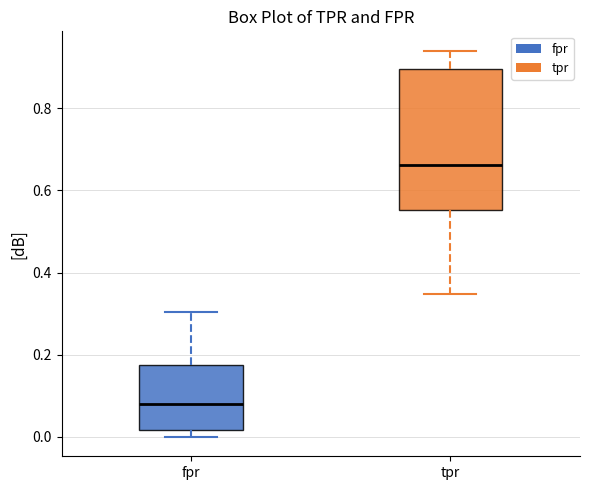

Reading left to right, read every box against the y-axis: the position of its median line, the range the box covers, and the ends of its whiskers. The values are not printed on the chart, so give them approximately, as read against the axis.

fpr: median 0.08, box 0.02 to 0.18, whiskers 0.00 to 0.30
tpr: median 0.66, box 0.56 to 0.90, whiskers 0.34 to 0.94